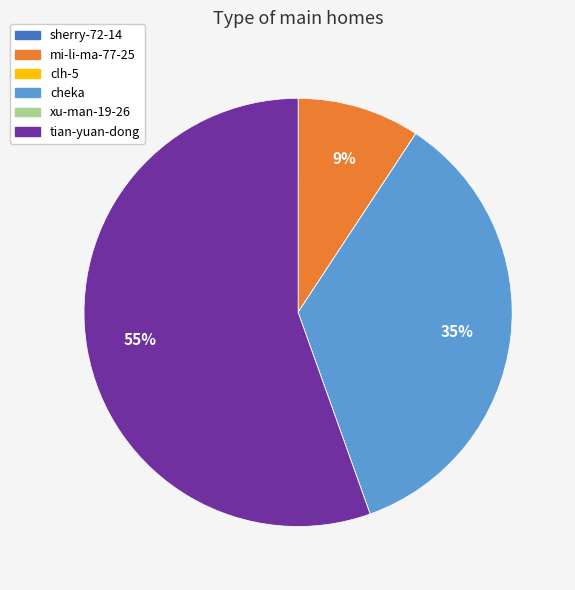

To the nearest percent, what is the average slice percentage?

17%